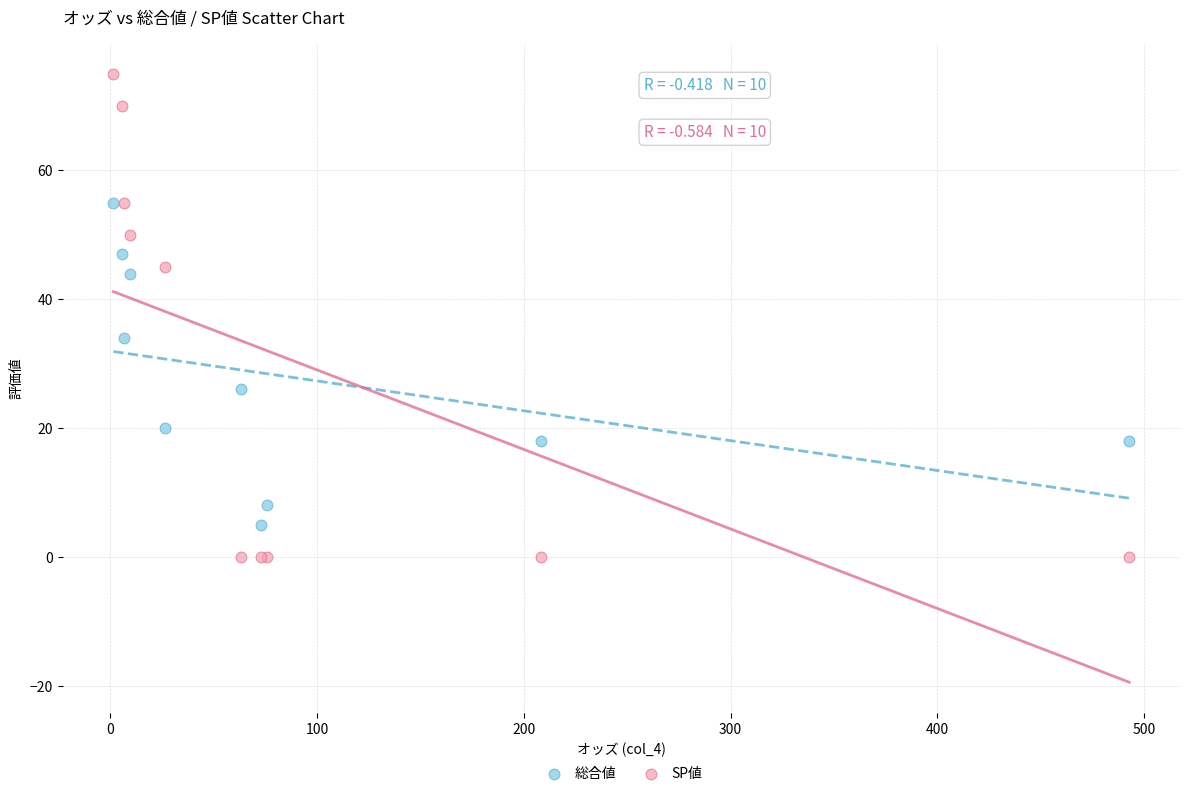

Across all series, what Y value is closest to 37?

34